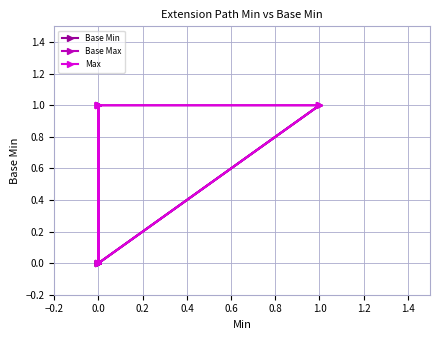

True or false: Base Max has more than 0 interior local peaks.

True